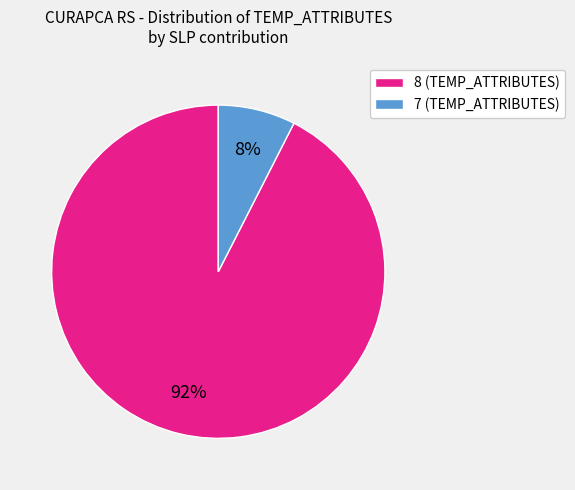

Do 8 (TEMP_ATTRIBUTES) and 7 (TEMP_ATTRIBUTES) together represent more than half of the pie?

Yes